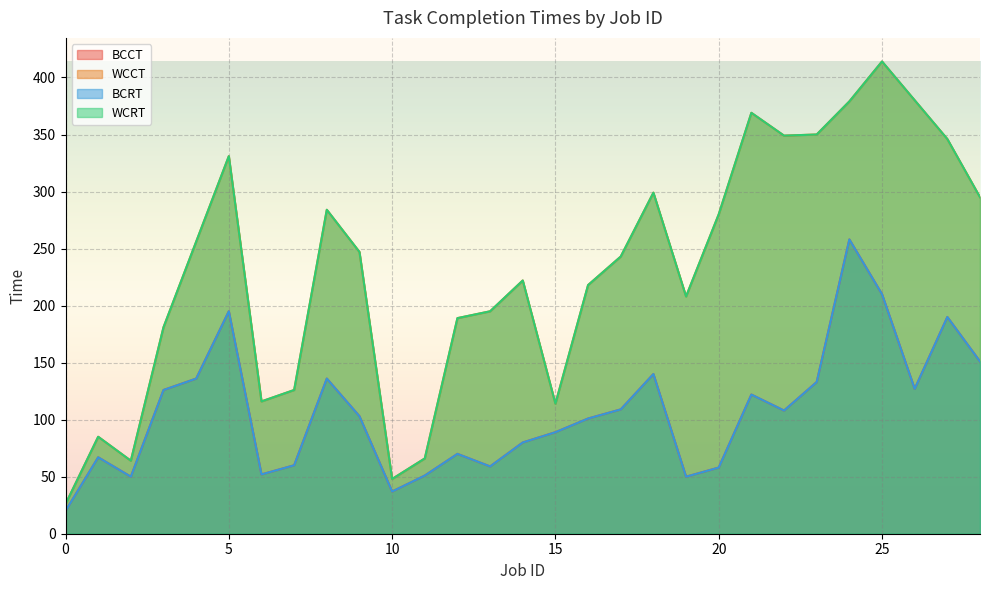

What are all the series names shown in the legend?

BCCT, WCCT, BCRT, WCRT